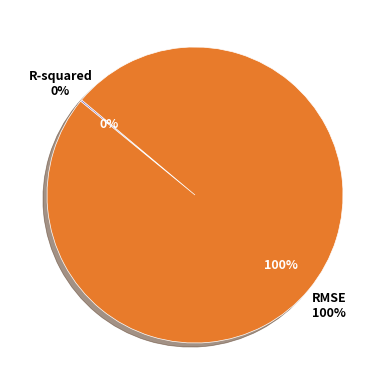

How many slices are in this pie chart?

2